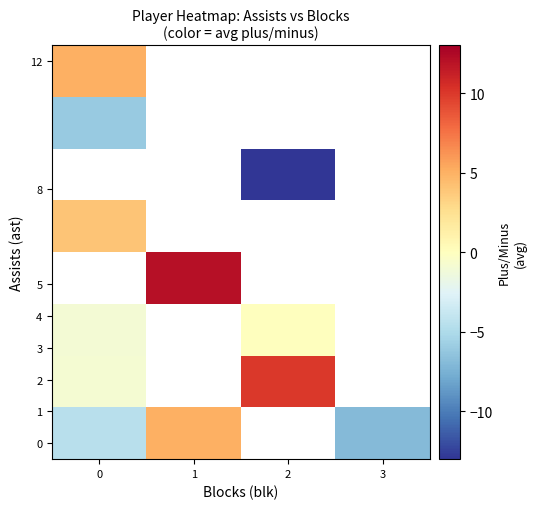

What is the maximum value shown in the chart?

12.0